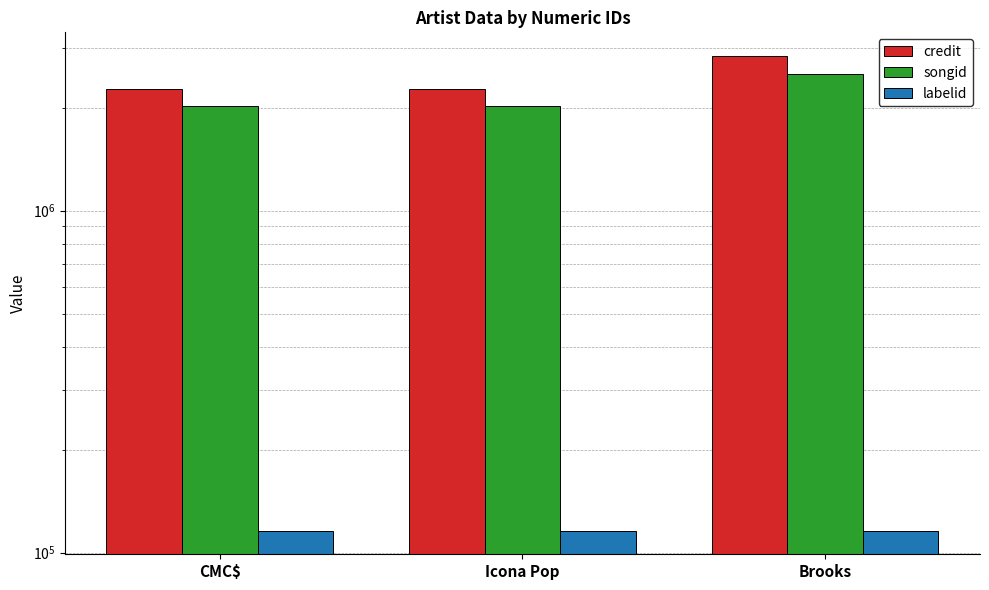

How many values in the songid series exceed 2024073?

1